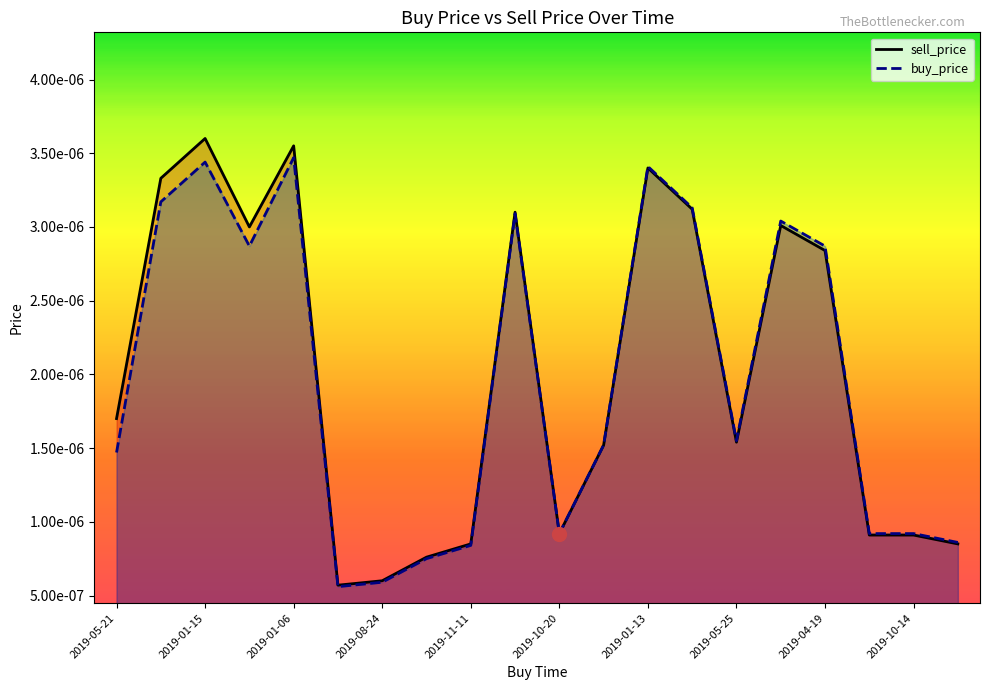

Which series changed the most between 2019-03-01 and 2019-08-21?

sell_price